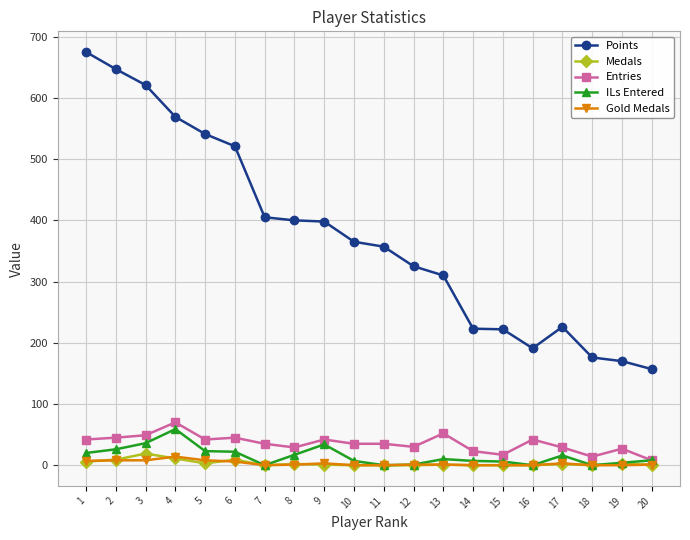

How many values in the ILs Entered series are below 10?

10